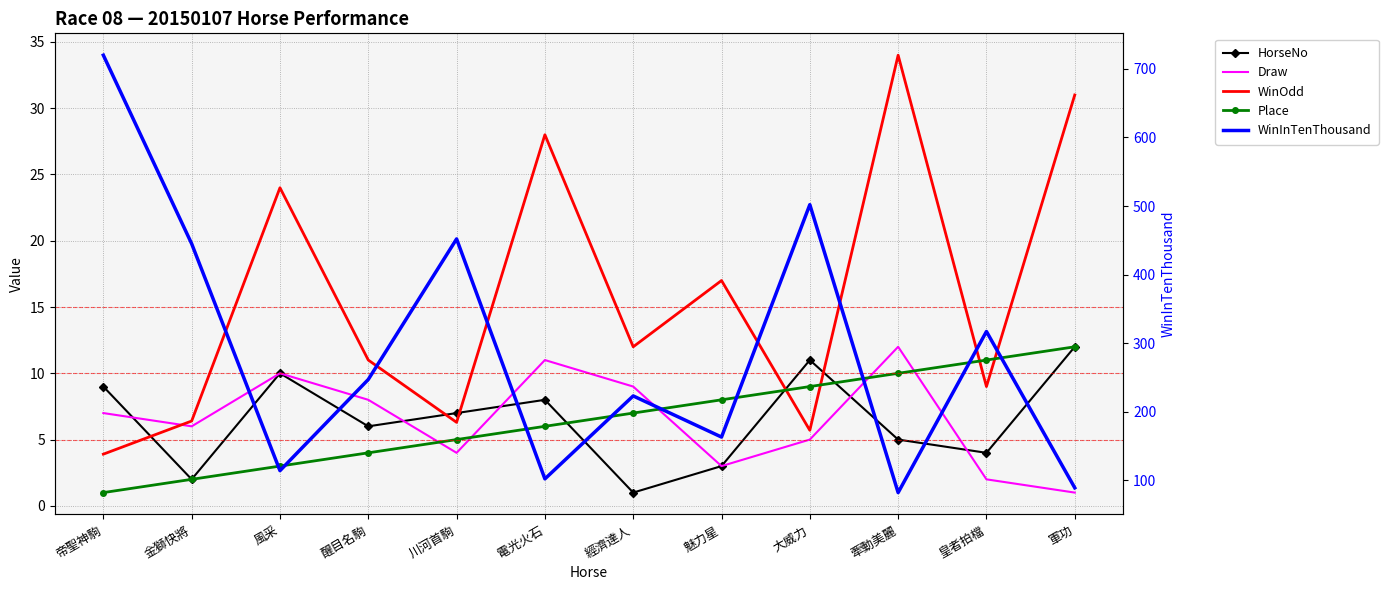

True or false: WinInTenThousand and WinOdd cross at least once.

False